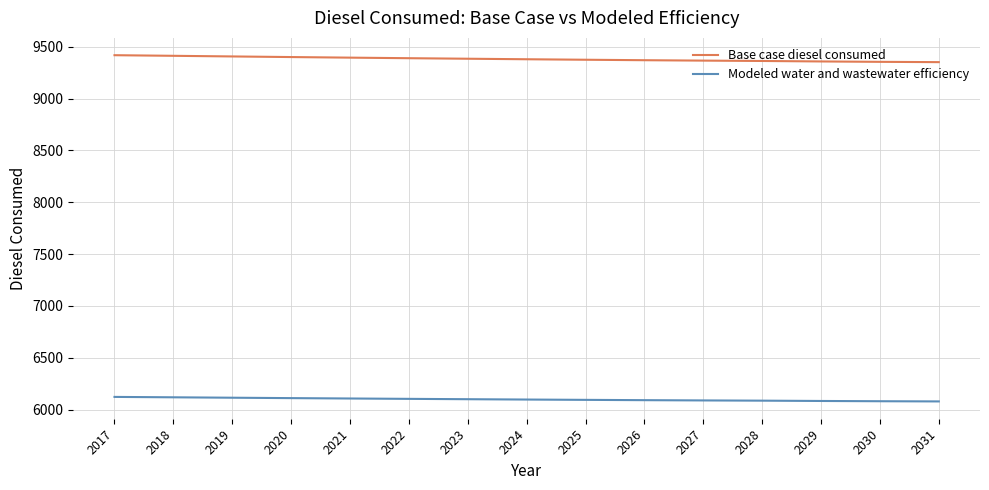

True or false: Modeled water and wastewater efficiency and Base case diesel consumed intersect in this chart.

False